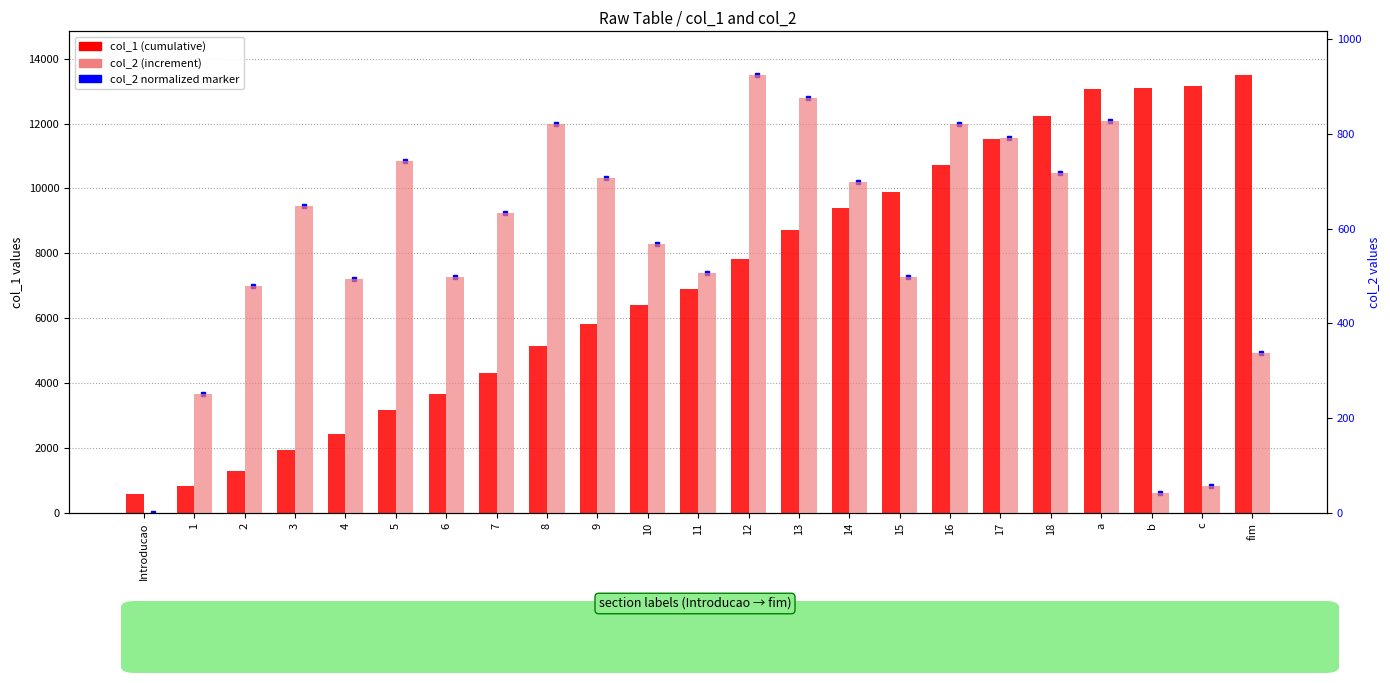

The col_1 (cumulative) series shows 3675 at 6. True or false?

True